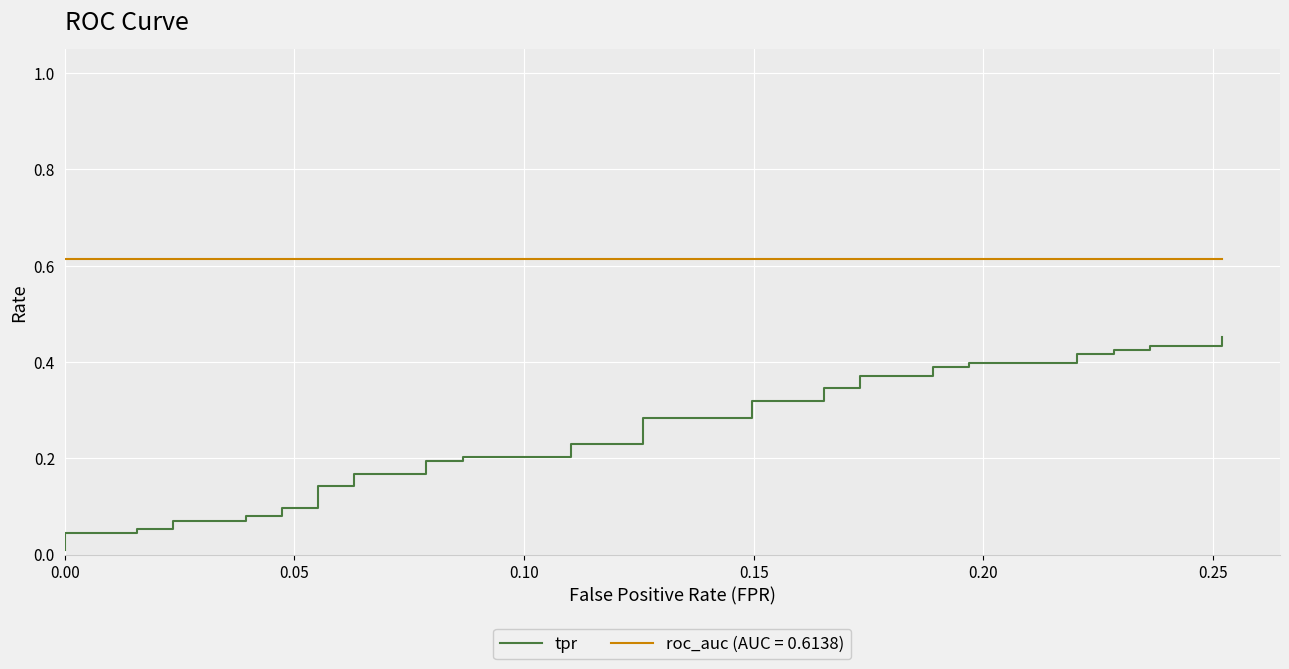

What is the difference between the maximum and minimum values?

0.4